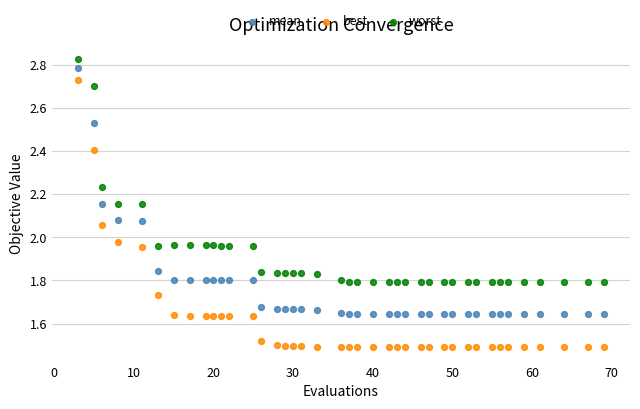

Which series reaches the minimum Y coordinate?

best